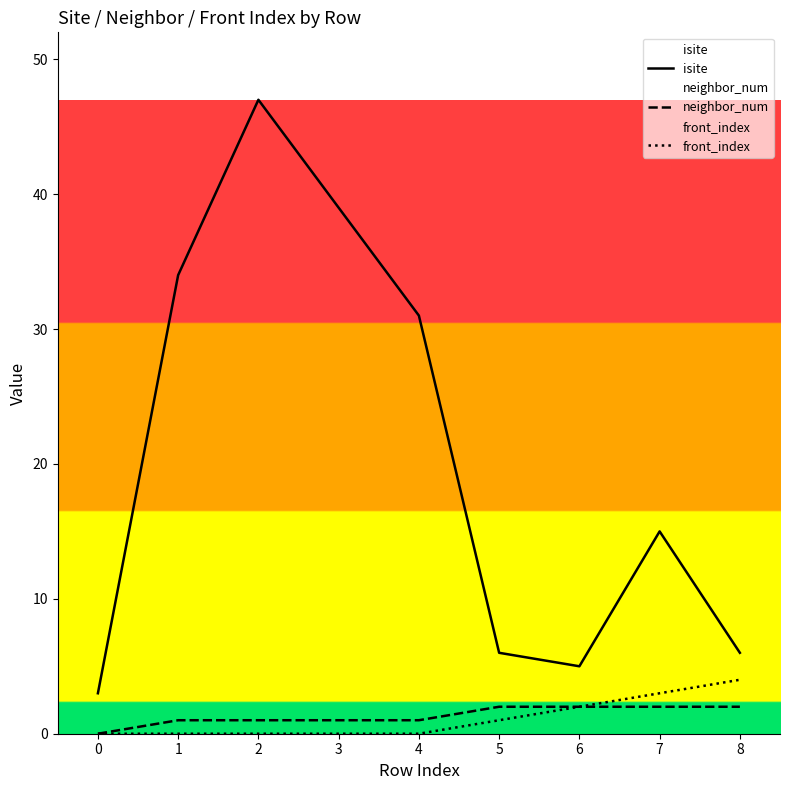

Rank the categories by isite value from highest to lowest.

2, 3, 1, 4, 7, 5, 8, 6, 0